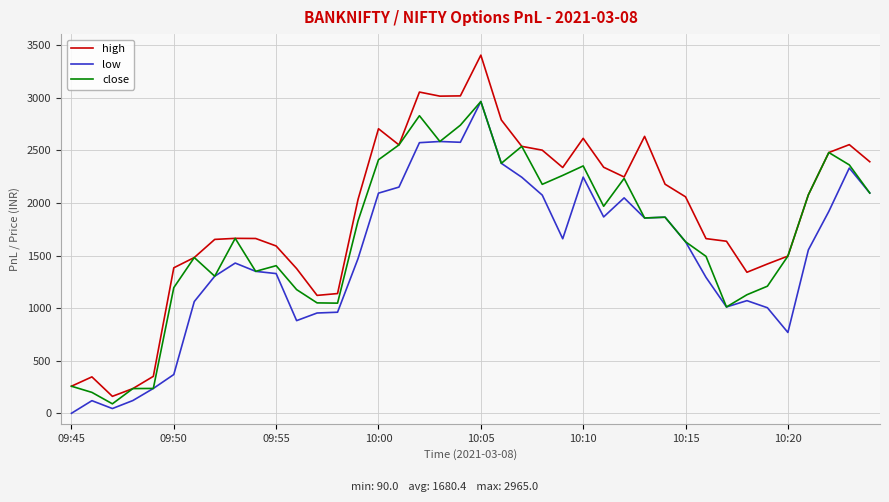

Which series has the largest total across all categories?

high